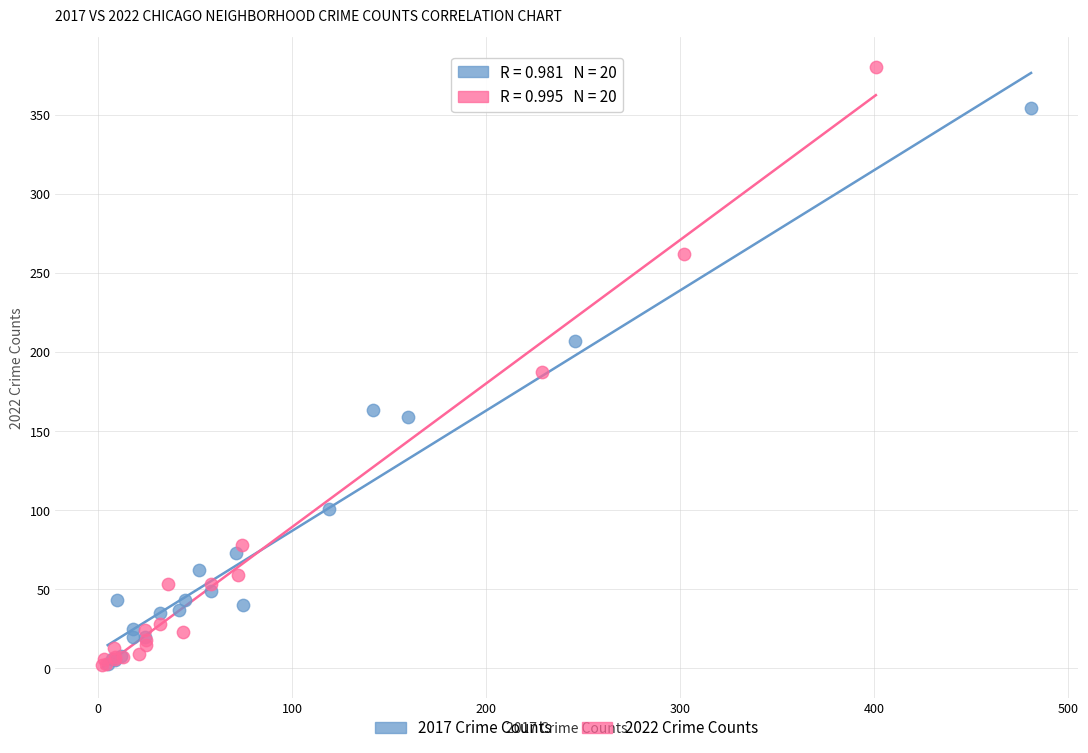

Which series contains the highest Y value?

2022 Crime Counts